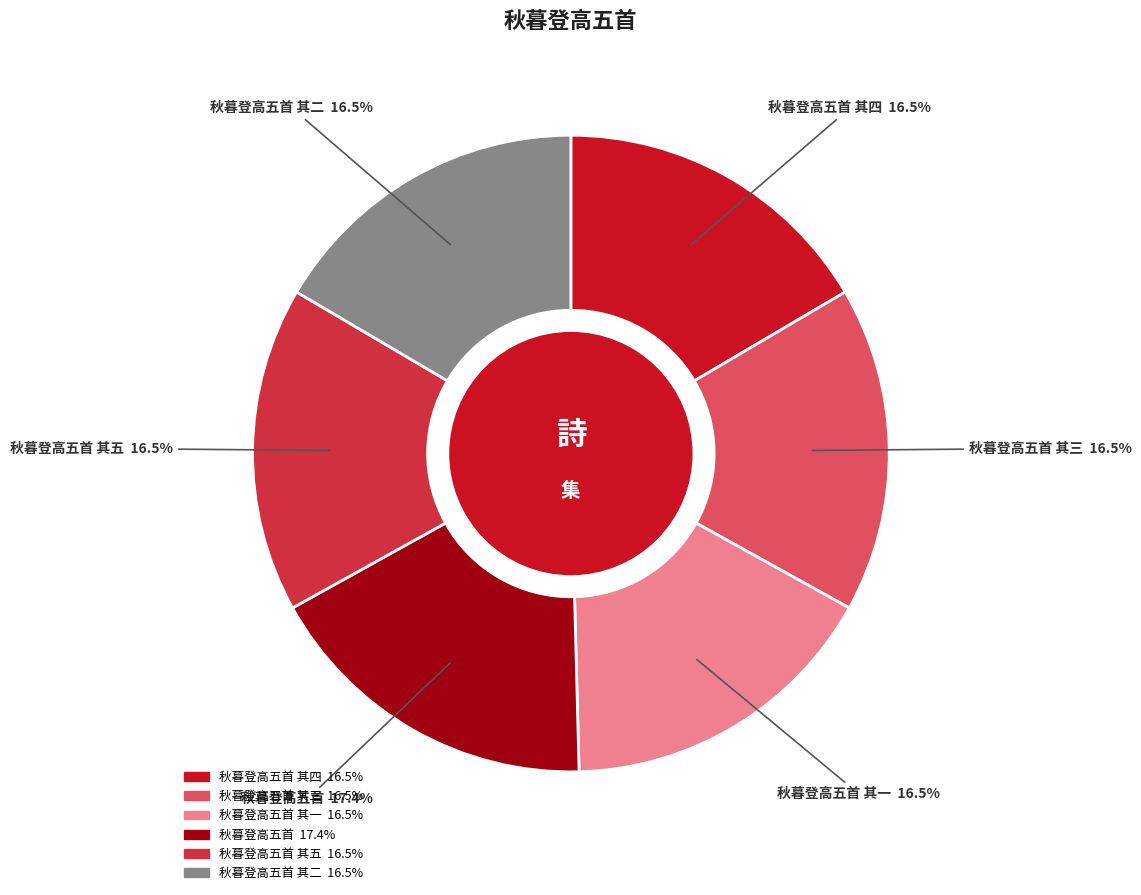

Is there any slice that represents more than half of the pie?

No